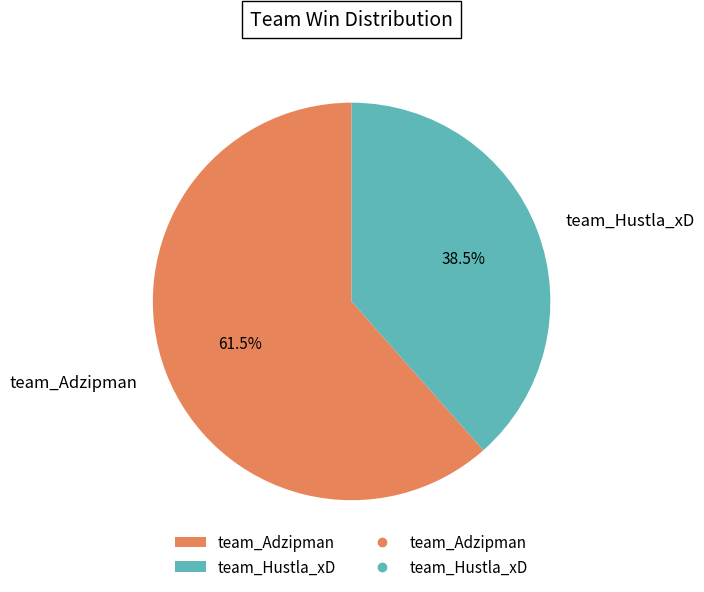

Rank the categories by value from lowest to highest.

team_Hustla_xD, team_Adzipman